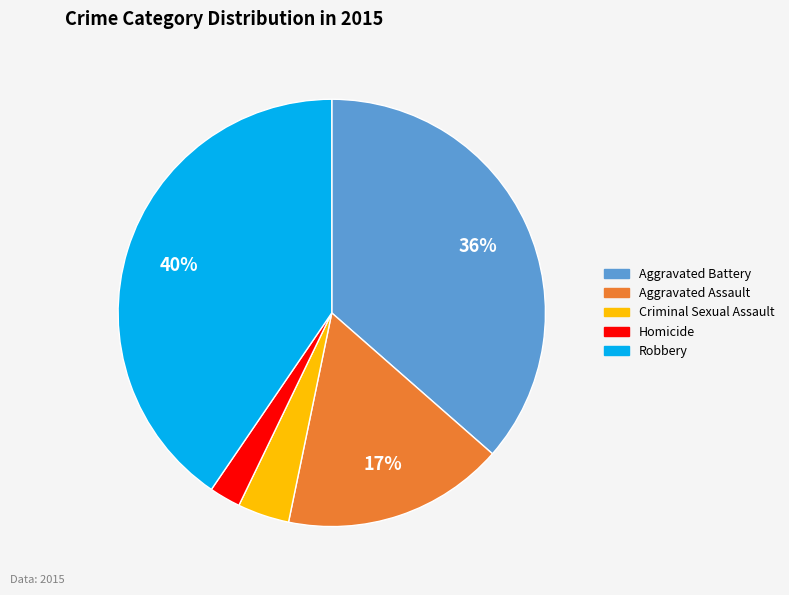

Does any single category account for the majority?

No